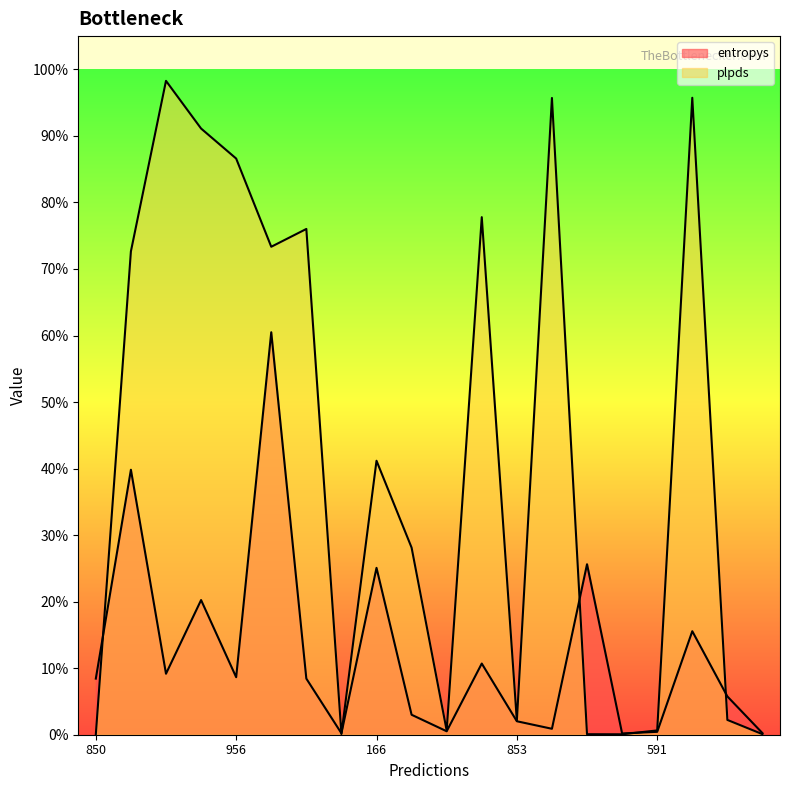

Which series ends up on top after the final intersection of entropys and plpds?

entropys